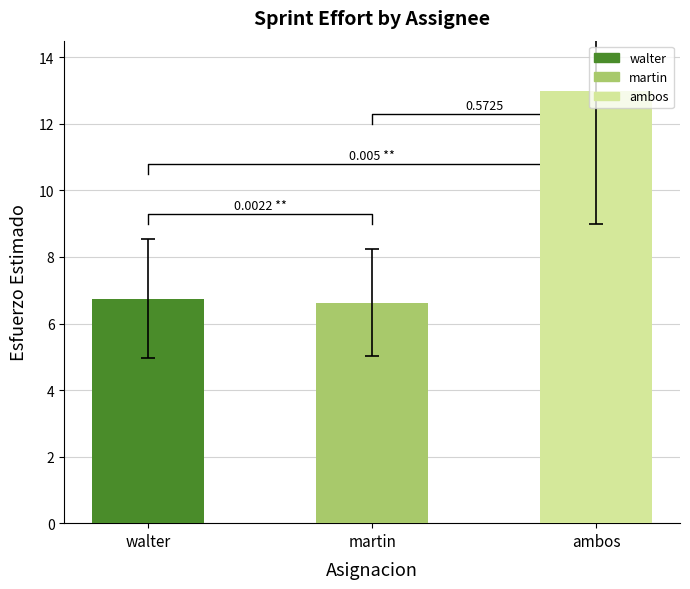

The value at martin is 3. True or false?

False